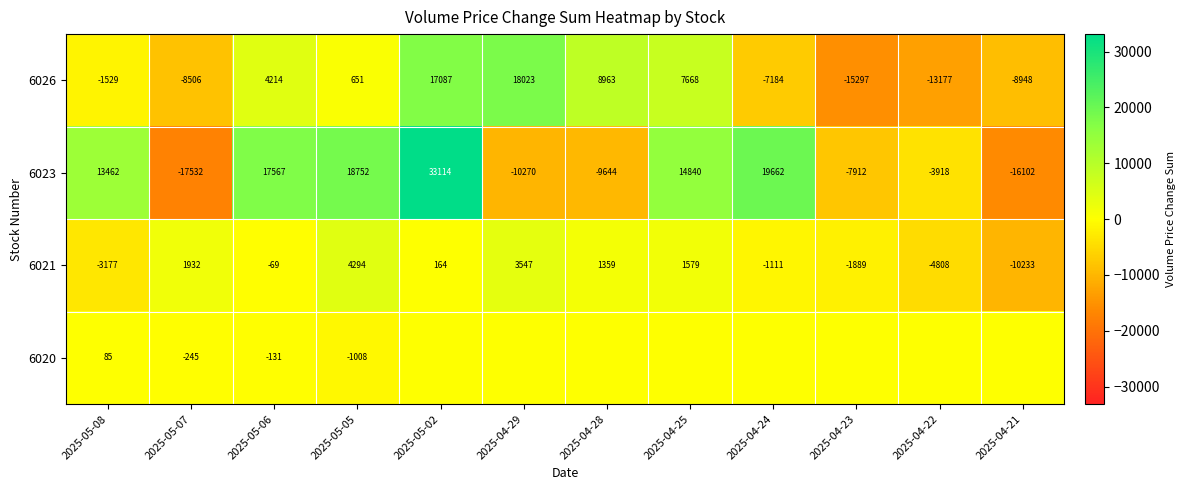

How many data points in 6023 are less than 13462?

6